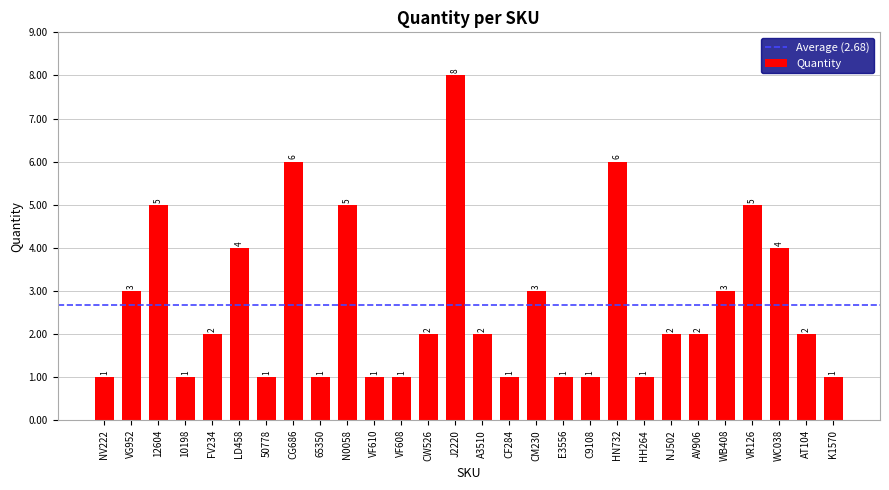

Reading left to right, transcribe all the data shown in this chart.

NV222=1	VG952=3	12604=5	10198=1	FV234=2	LD458=4	50778=1	CG686=6	65350=1	N0058=5	VF610=1	VF608=1	CW526=2	J2220=8	A3510=2	CF284=1	CM230=3	E3556=1	C9108=1	HN732=6	HH264=1	NJ502=2	AV906=2	WB408=3	VR126=5	WC038=4	AT104=2	K1570=1